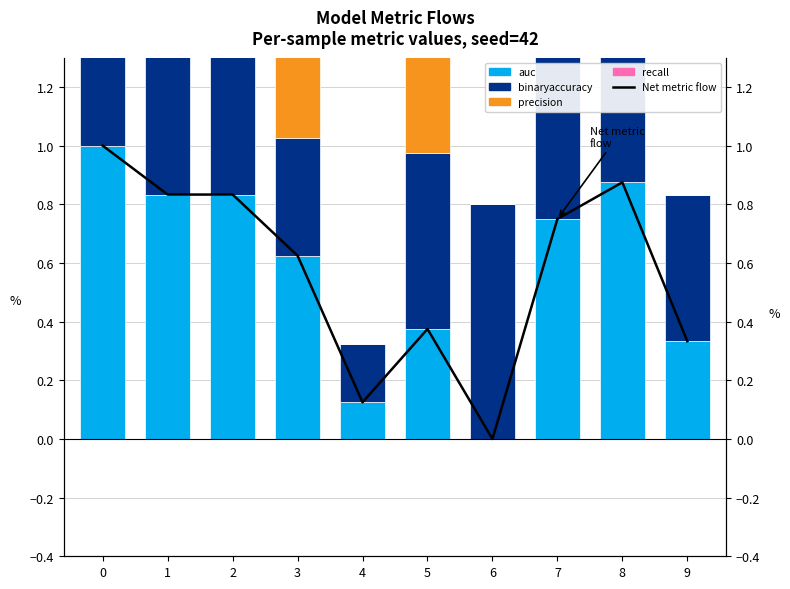

Is it true that binaryaccuracy equals 0.1 at 4?

False